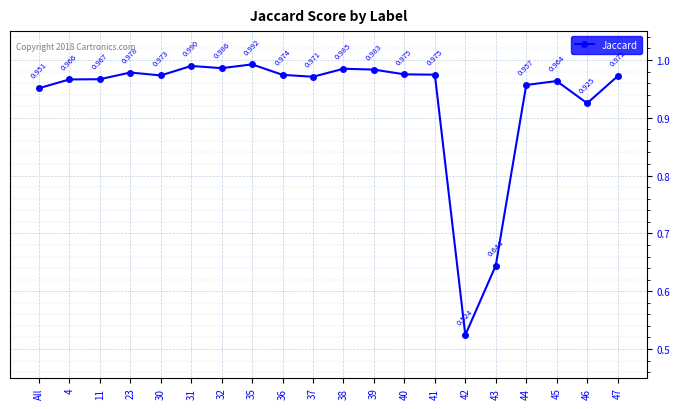

Does the chart have visible grid lines?

Yes